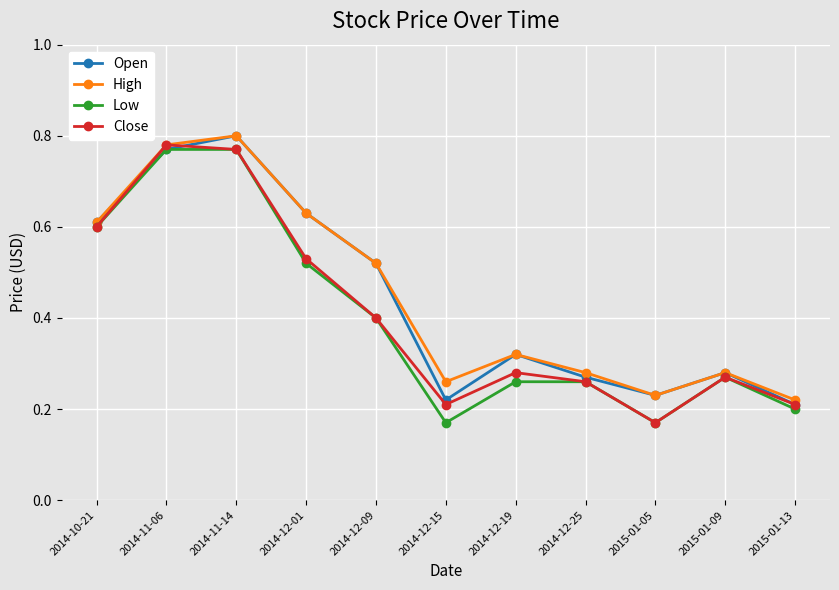

The Open series shows 0.2 at 2015-01-05. True or false?

True